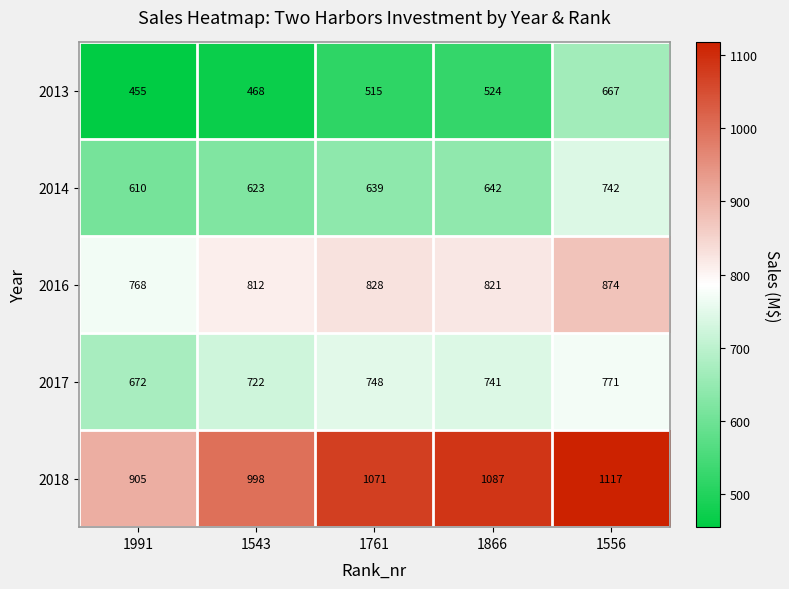

What is the sum of all 2014 values?

3256